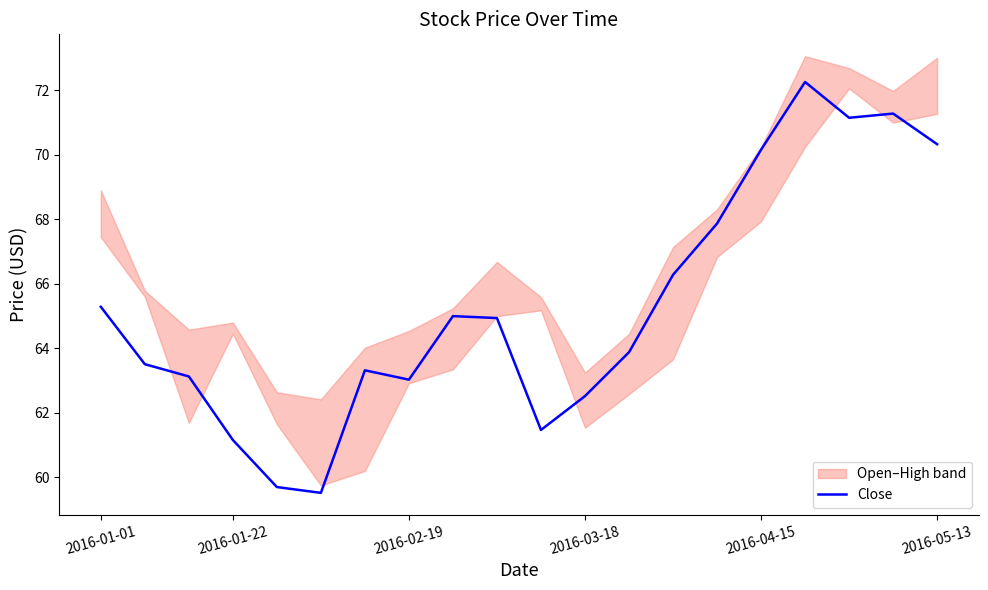

How many lines are shown in the chart?

1